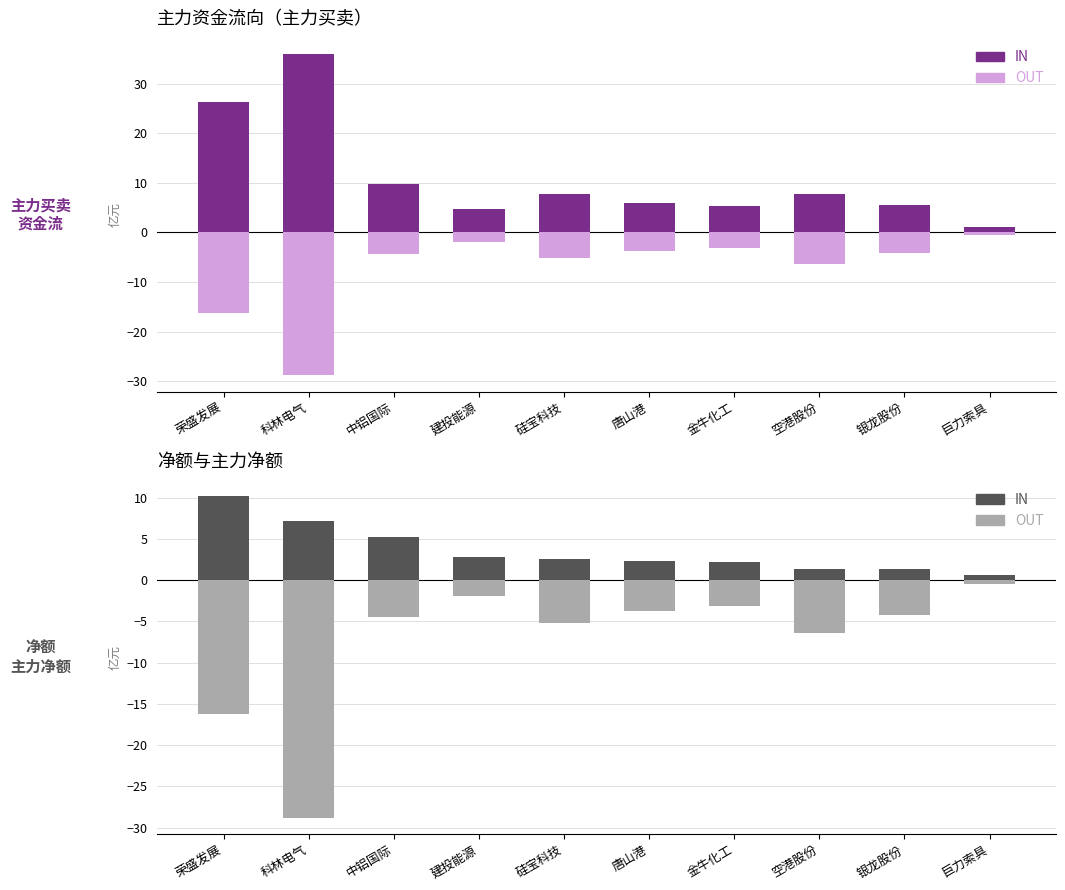

What position from the right is 中铝国际?

8